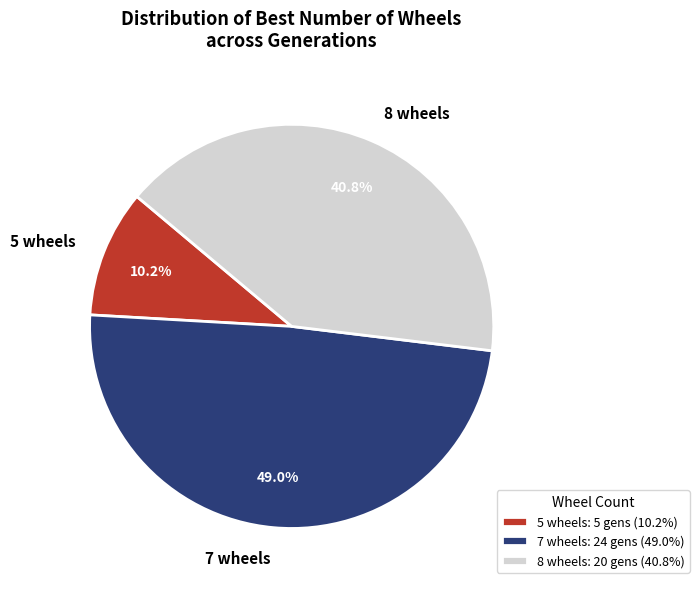

Which slice is the smallest?

5